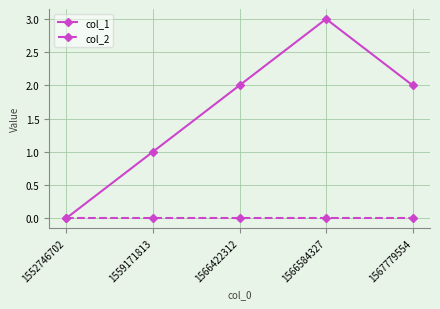

Read the col_1 value at 1566584327.

3